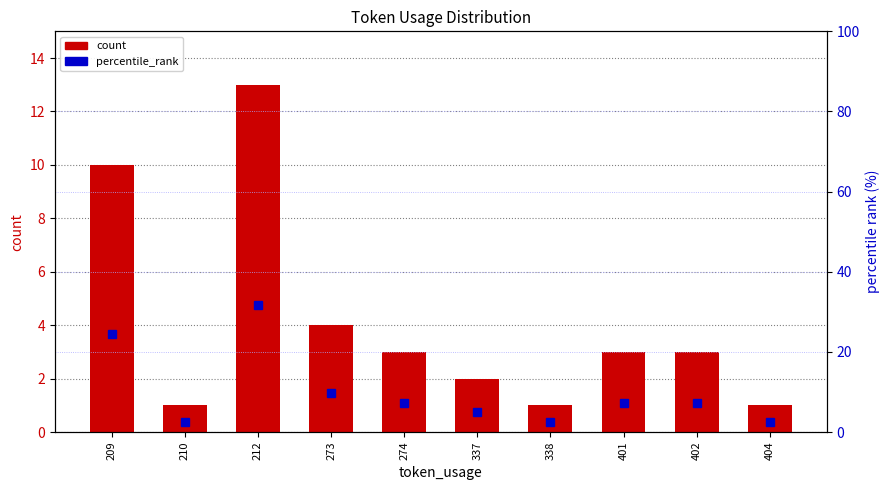

Reading right to left, transcribe all the data shown in this chart.

count: 1.0	3.0	3.0	1.0	2.0	3.0	4.0	13.0	1.0	10.0
percentile_rank: 2.4	7.3	7.3	2.4	4.9	7.3	9.8	31.7	2.4	24.4